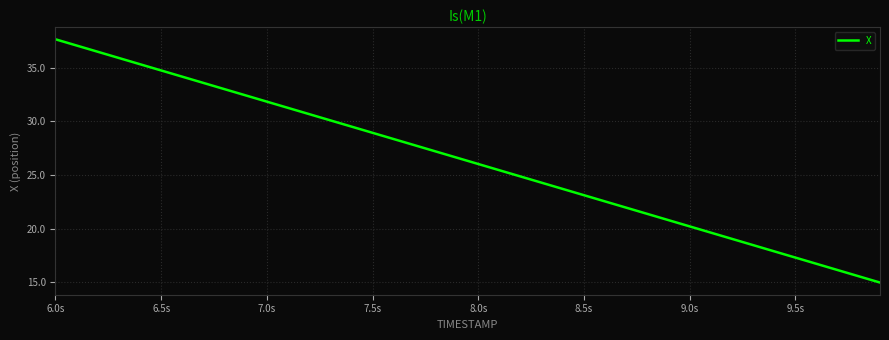

What is the greatest value displayed?

37.6